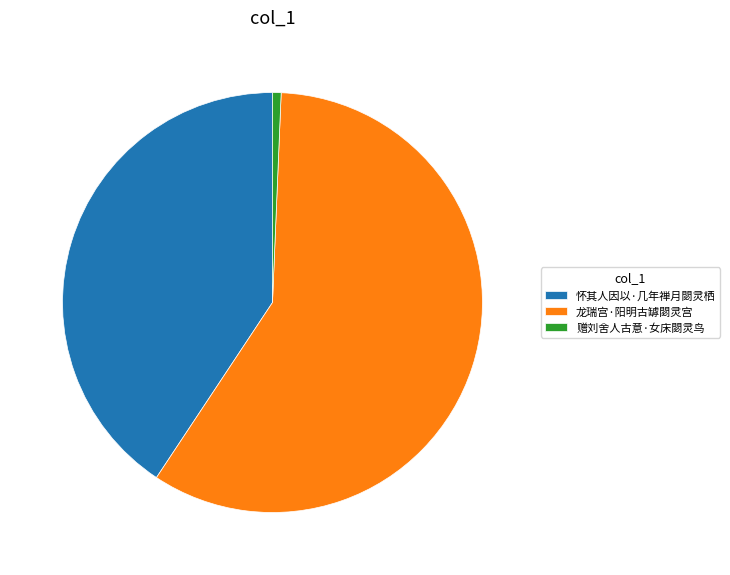

The 怀其人因以·几年禅月閟灵栖 slice represents 41% of the pie. True or false?

True